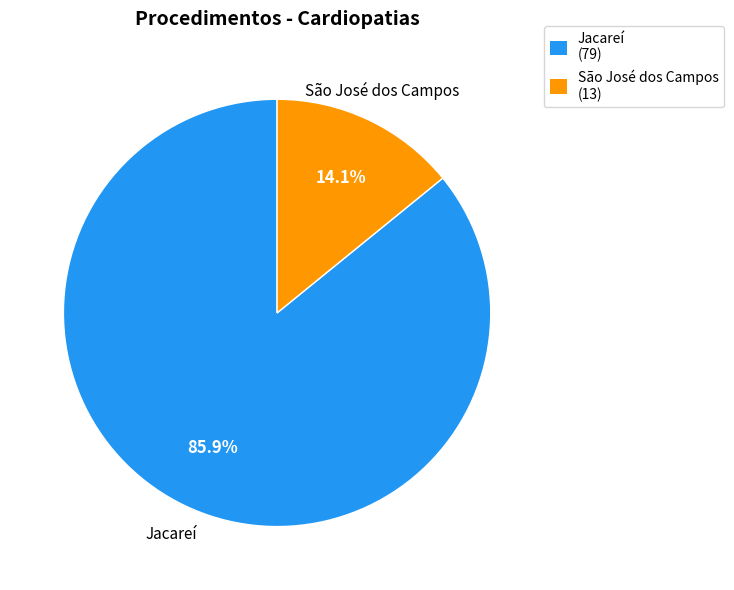

To the nearest percent, what is the difference between the largest and smallest slice percentages?

72%